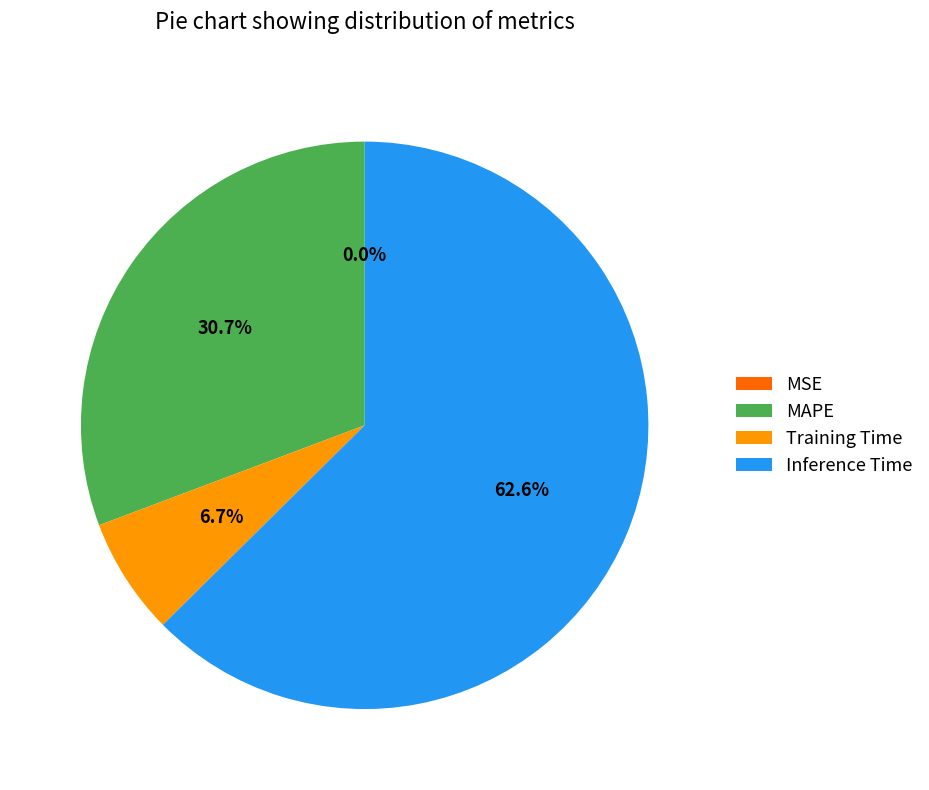

What portion of the pie excludes Training Time?

93.3%